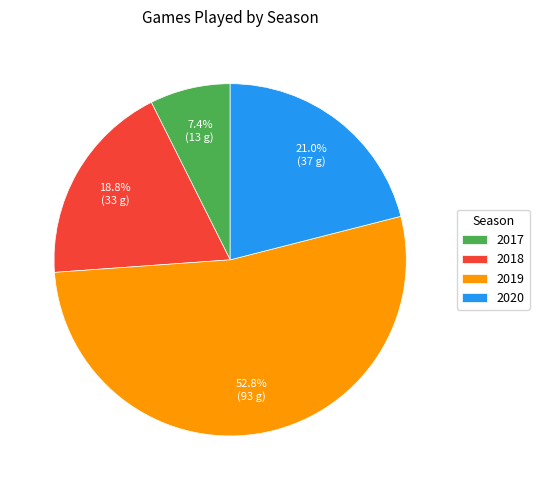

What is the smallest slice in the pie chart?

2017